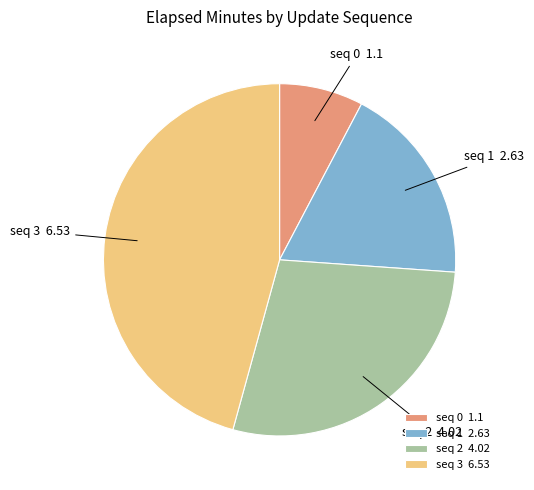

How many segments does this pie chart have?

4